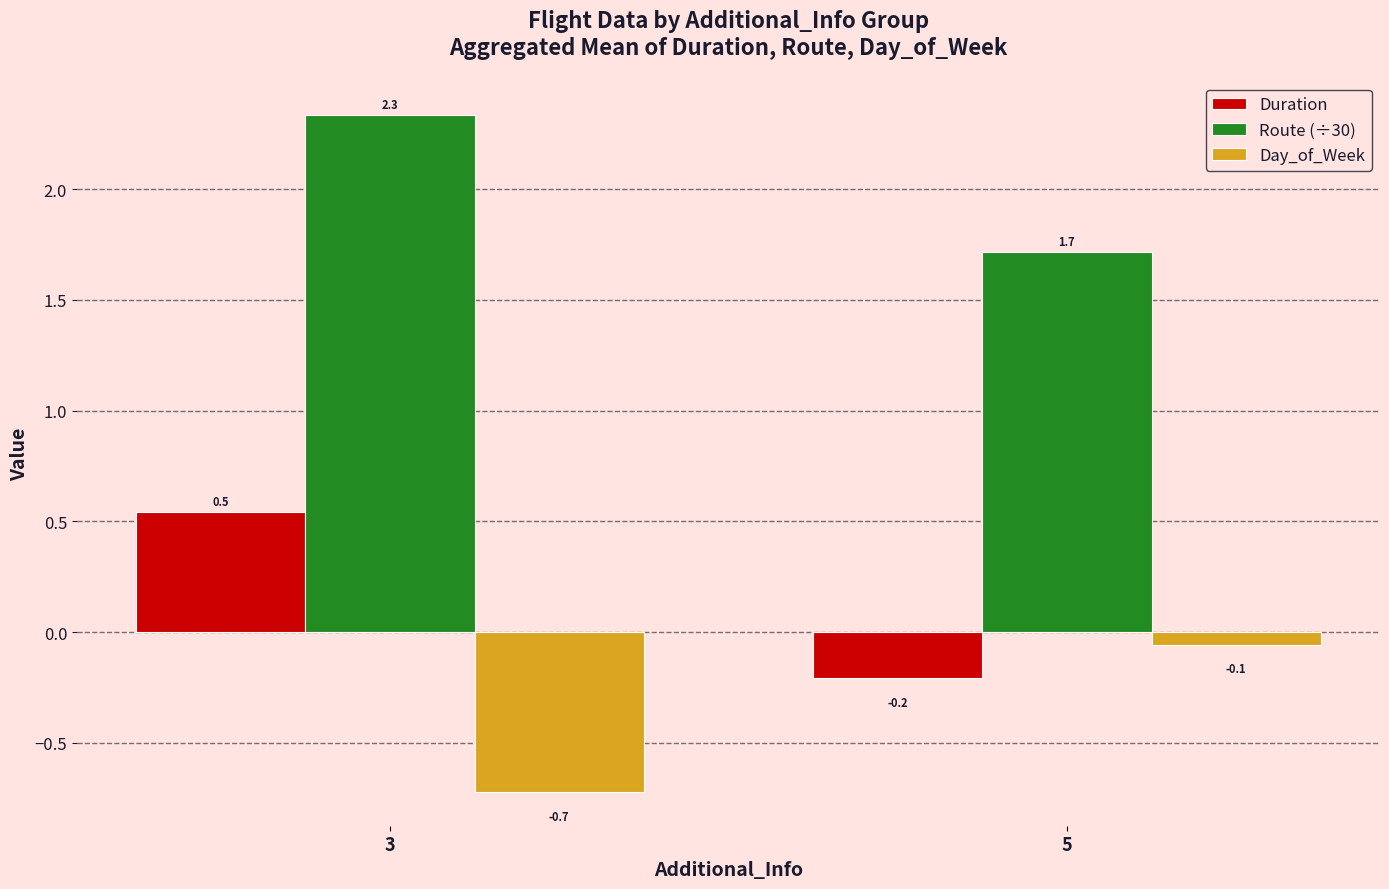

Are the bars grouped side by side (vs. stacked)?

Yes